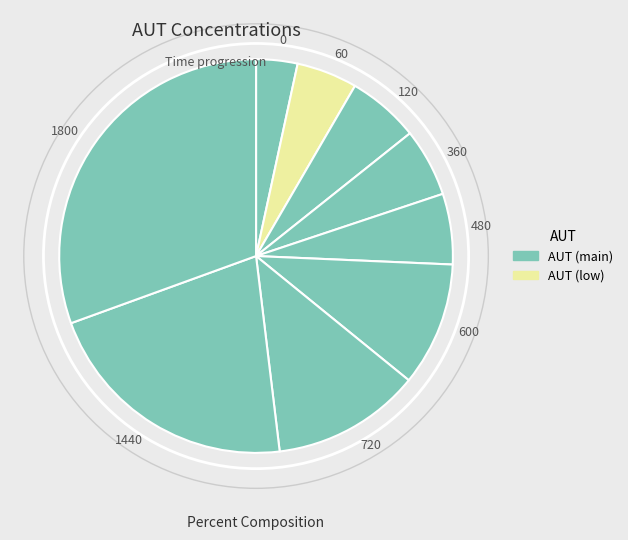

How many slices are in this pie chart?

9